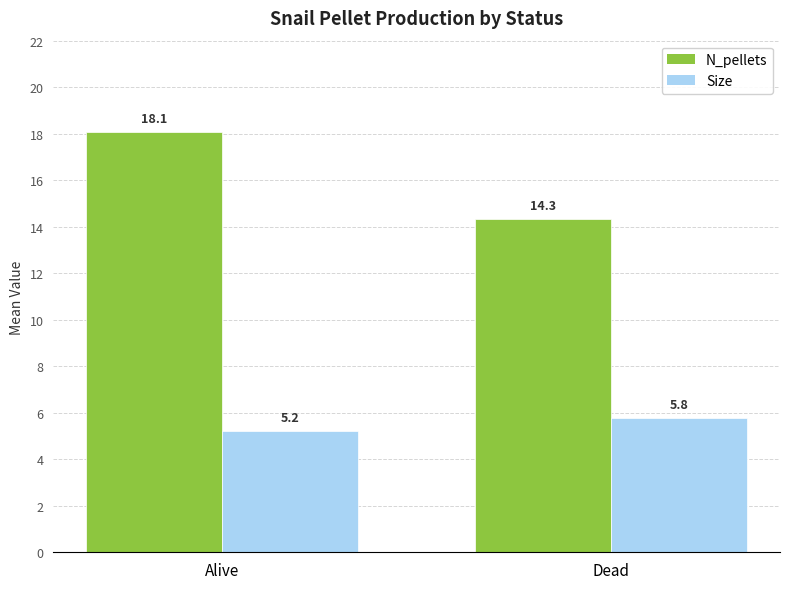

List the series in order of their peak value, highest first.

N_pellets, Size